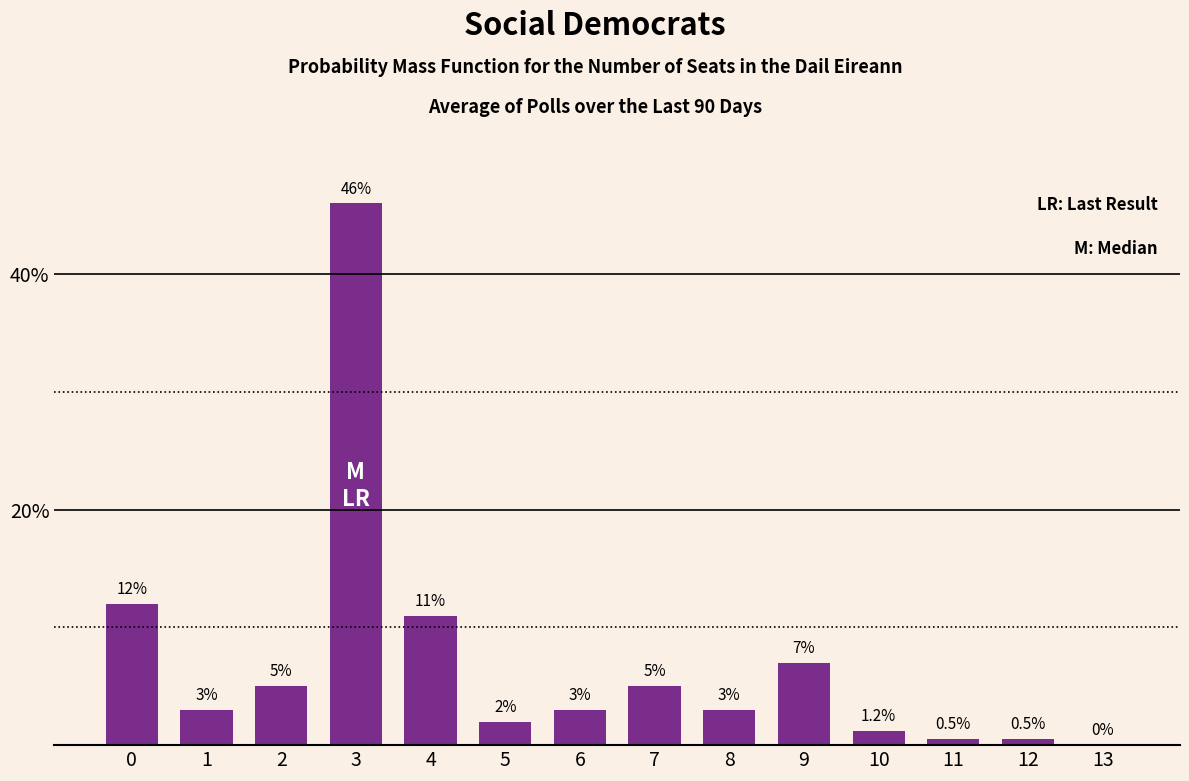

Reading left to right, what are all the values shown in this chart?

0=12.0	1=3.0	2=5.0	3=46.0	4=11.0	5=2.0	6=3.0	7=5.0	8=3.0	9=7.0	10=1.2	11=0.5	12=0.5	13=0.0